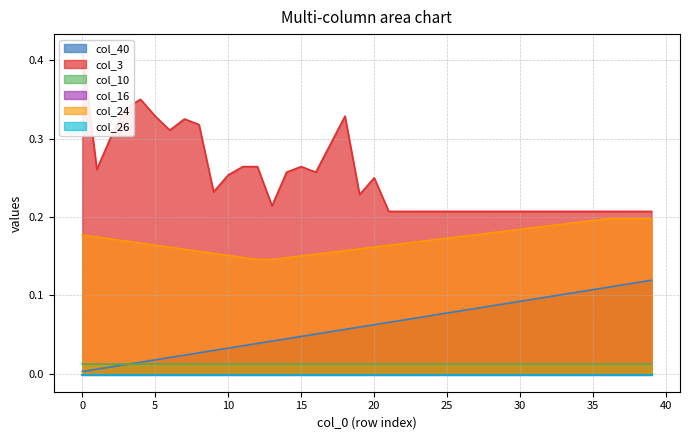

True or false: col_24 has a value of 0.0 at 19.

False